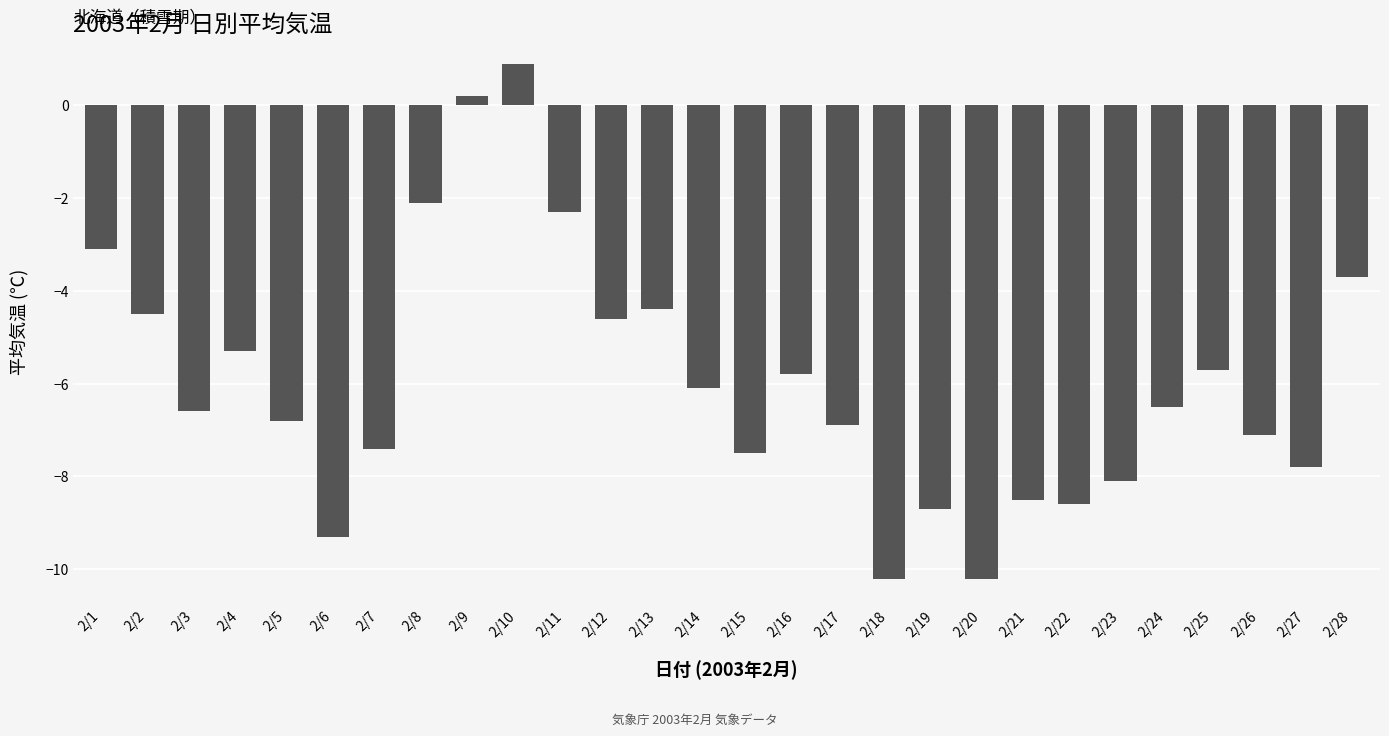

Reading right to left, transcribe all the data shown in this chart.

2/28=-3.7	2/27=-7.8	2/26=-7.1	2/25=-5.7	2/24=-6.5	2/23=-8.1	2/22=-8.6	2/21=-8.5	2/20=-10.2	2/19=-8.7	2/18=-10.2	2/17=-6.9	2/16=-5.8	2/15=-7.5	2/14=-6.1	2/13=-4.4	2/12=-4.6	2/11=-2.3	2/10=0.9	2/9=0.2	2/8=-2.1	2/7=-7.4	2/6=-9.3	2/5=-6.8	2/4=-5.3	2/3=-6.6	2/2=-4.5	2/1=-3.1